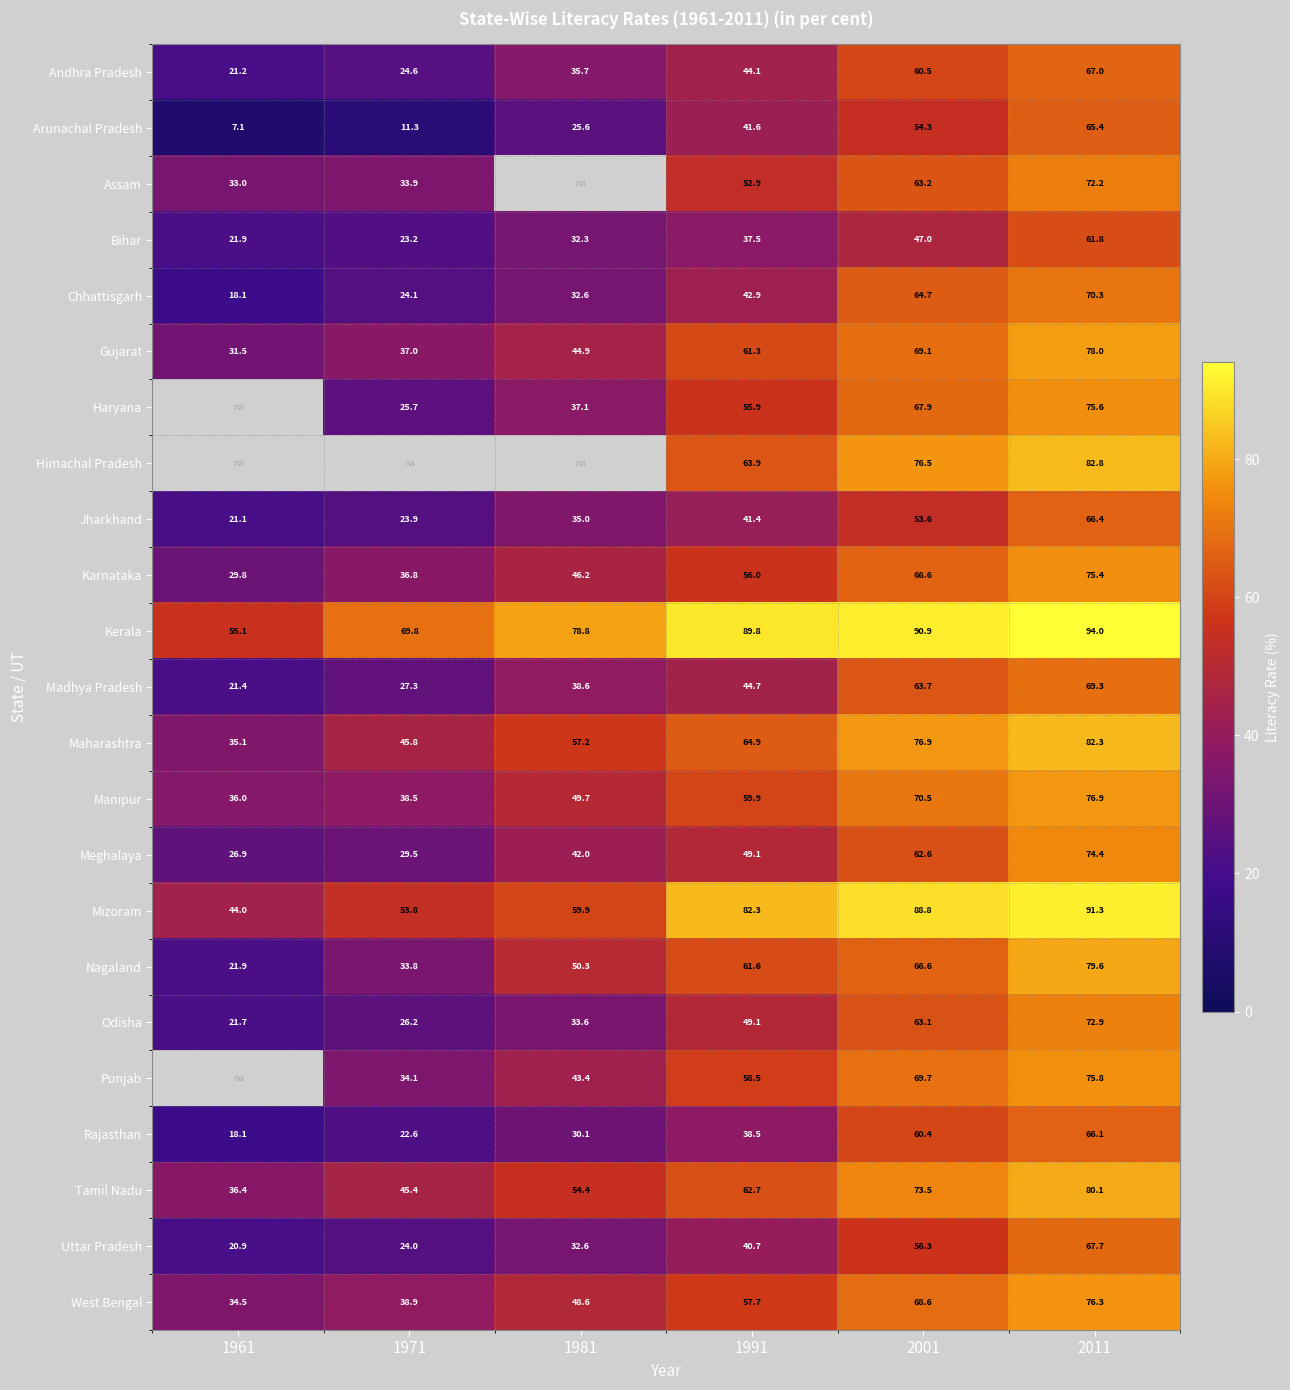

The value of West Bengal at 1961 is 56.2. True or false?

False